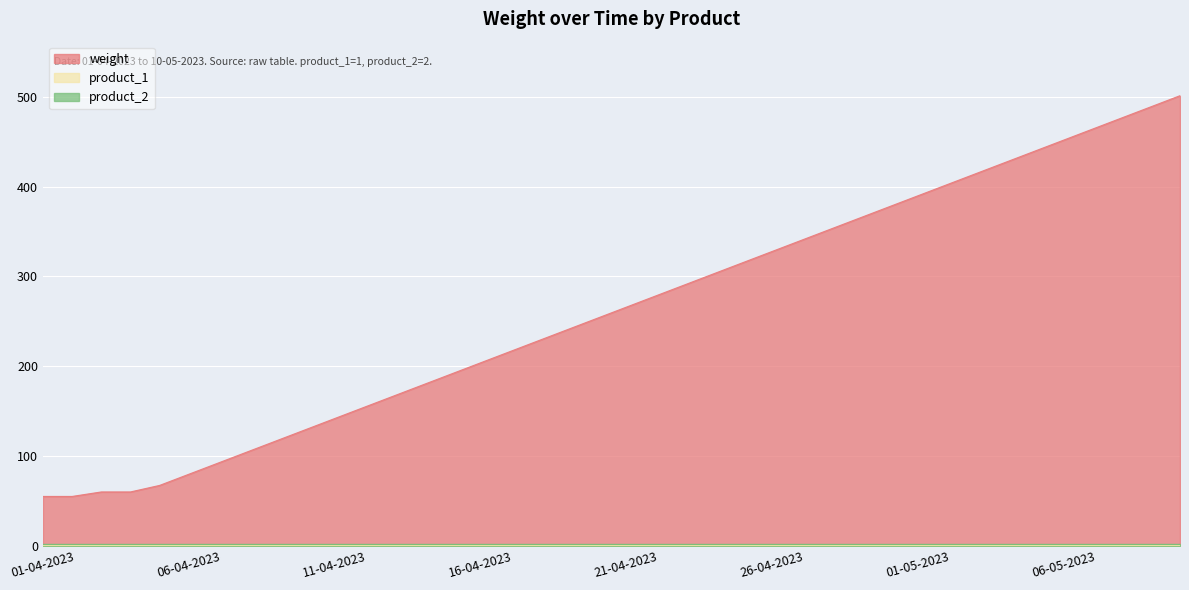

Which series has the largest total across all categories?

weight